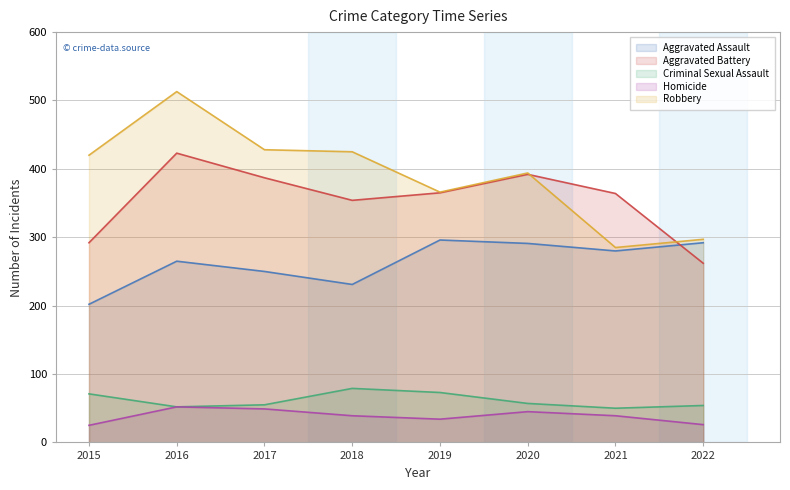

How many times do Aggravated Battery and Robbery cross each other?

2